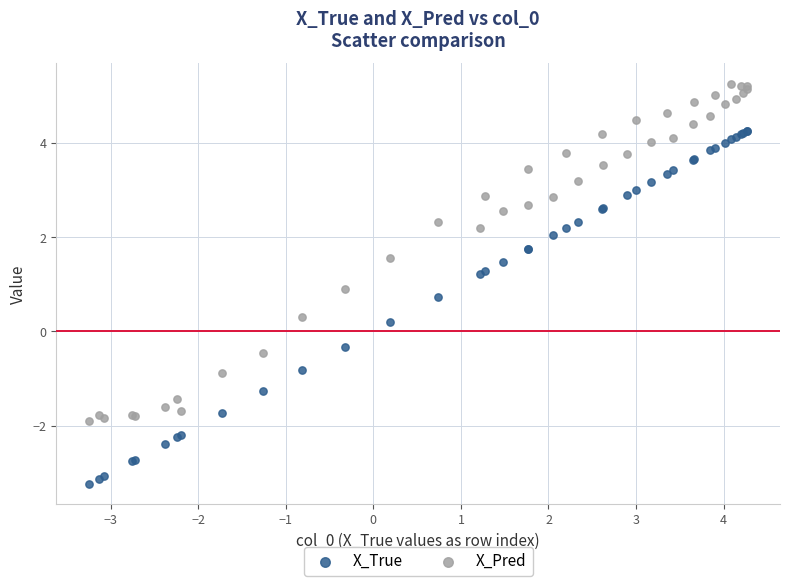

In the X_Pred series, what Y value is closest to 1?

0.9